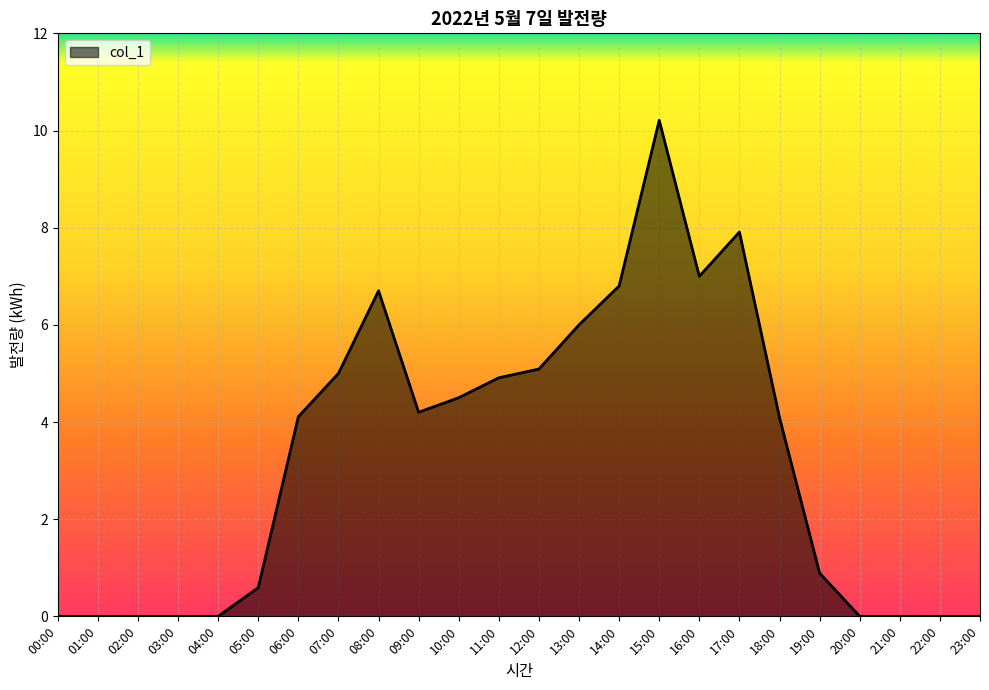

The value at 21:00 is 0.0. True or false?

True